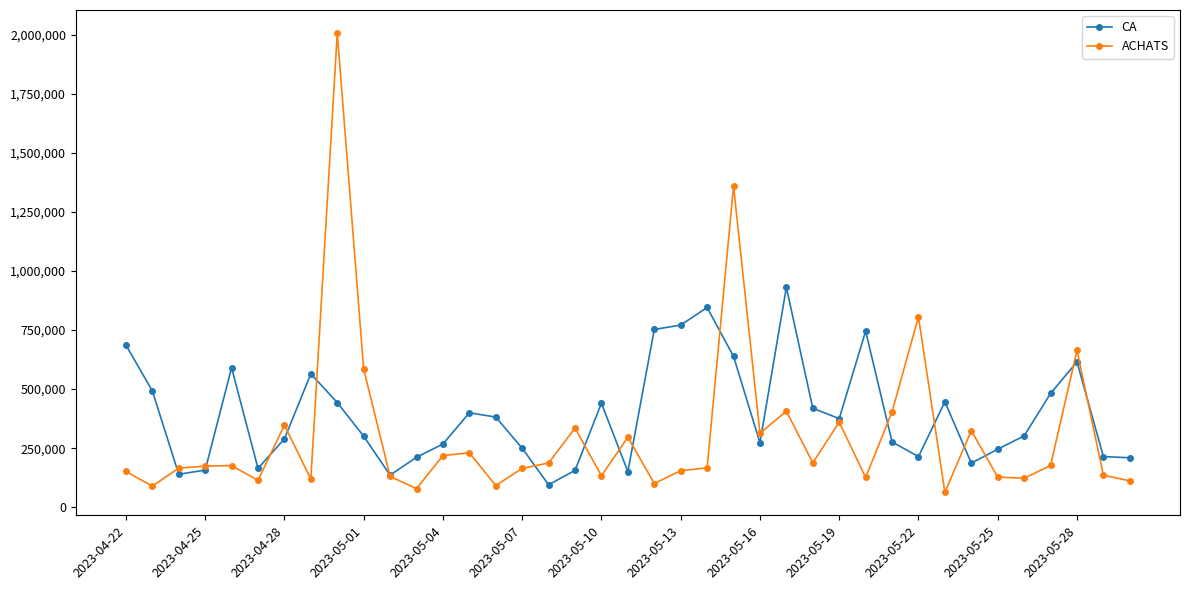

What is the value of the CA point at the 5th from the left?

590500.0